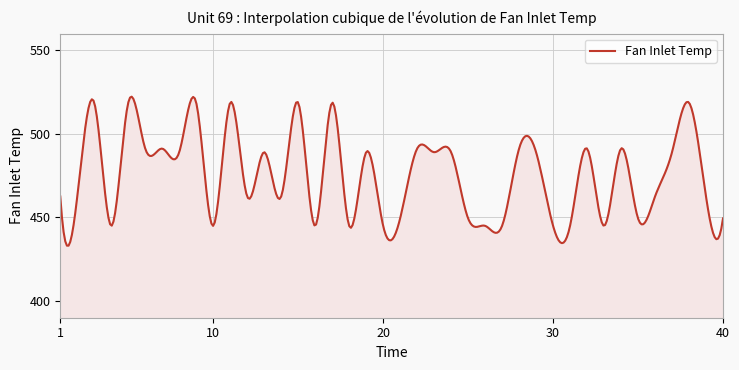

What is the maximum value shown in the chart?

522.3